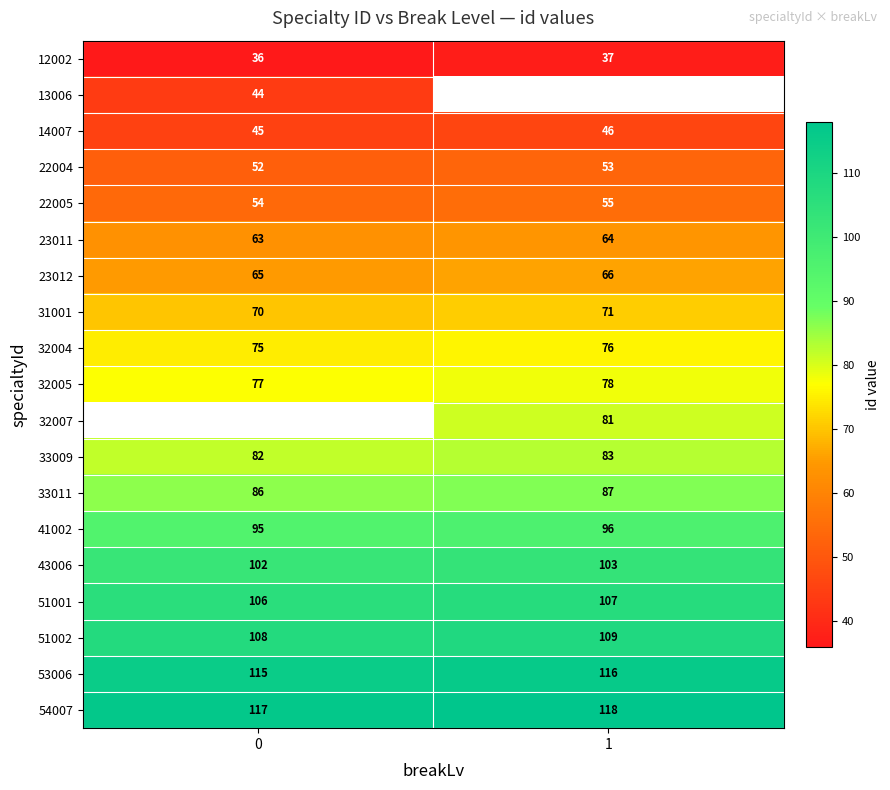

Rank the categories by 33011 value from highest to lowest.

1, 0